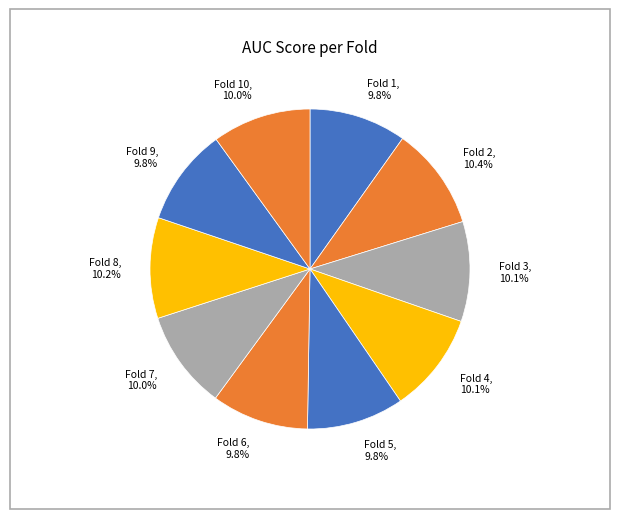

How much of the chart is everything except Fold 7?

90.0%